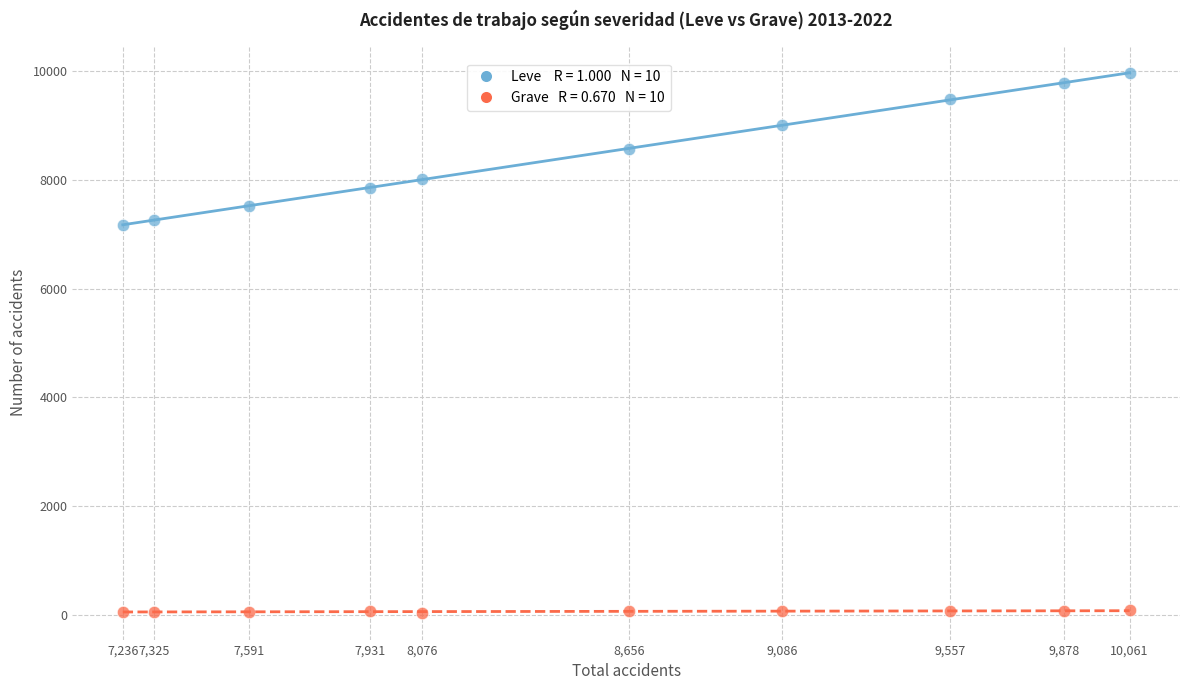

Across all data points, what is the range of X values (max minus min)?

2825